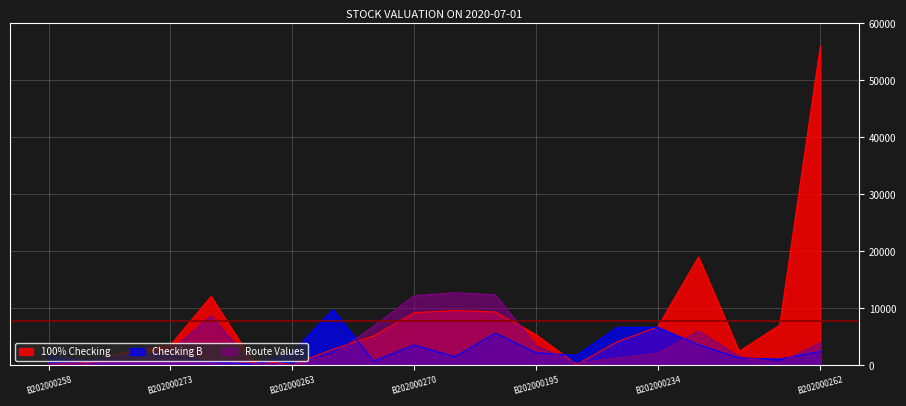

True or false: 100% Checking has a value of 2831.2 at B2020002392.

True